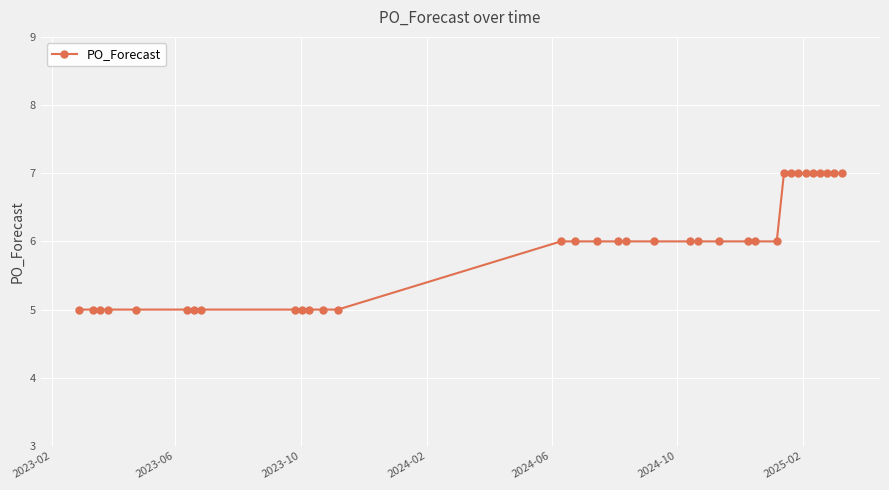

What is the sum of all values?

200